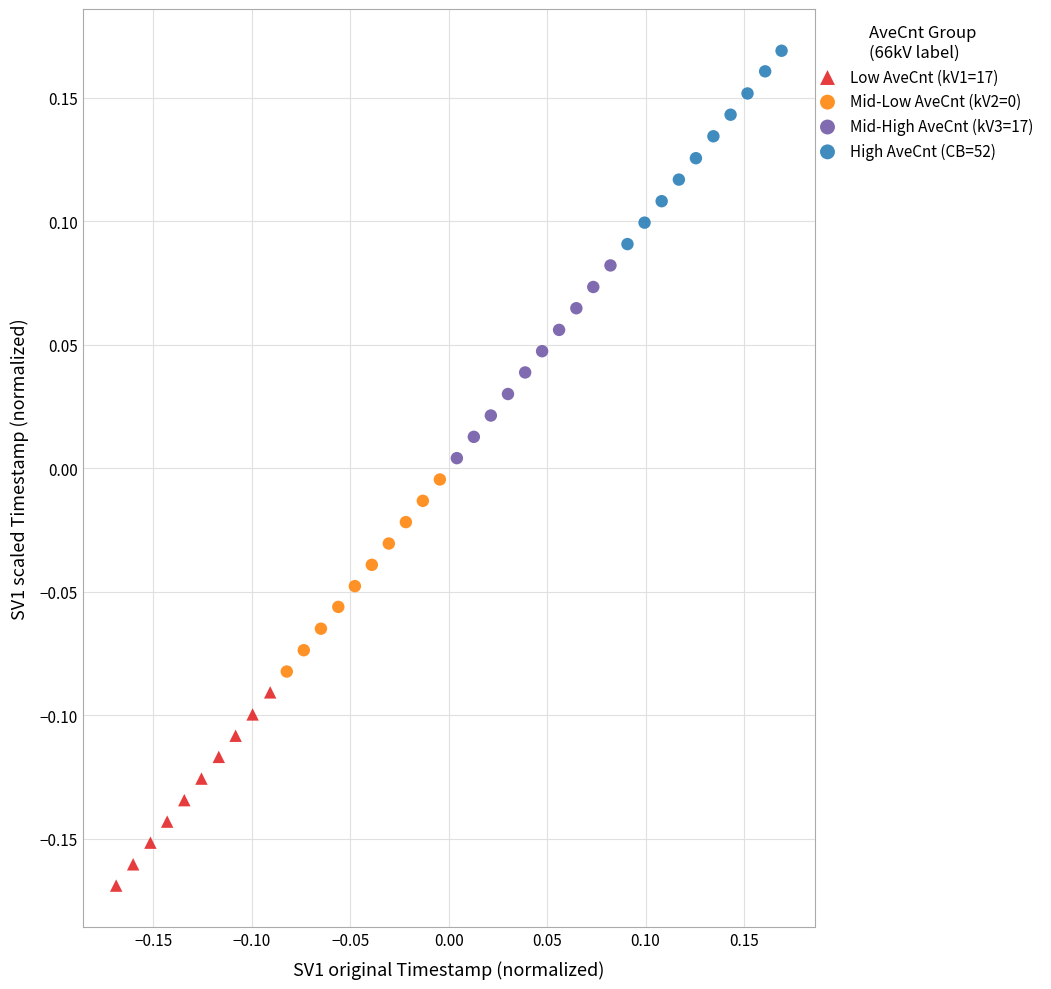

Which series contains the lowest Y value?

Low AveCnt (kV1=17)